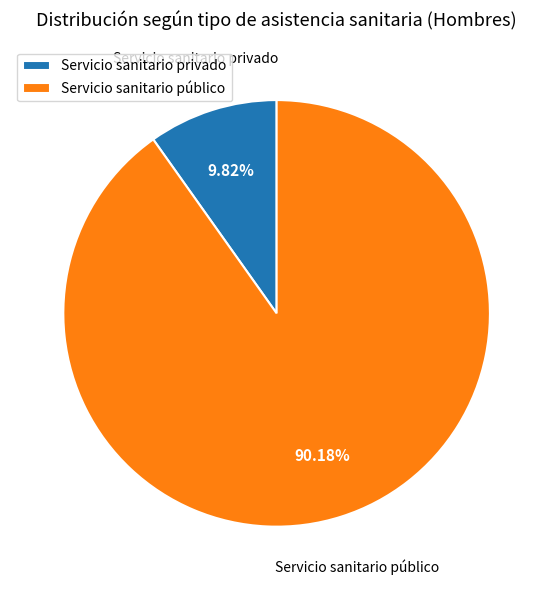

What percentage is the Servicio sanitario privado slice, to the nearest percent?

10%